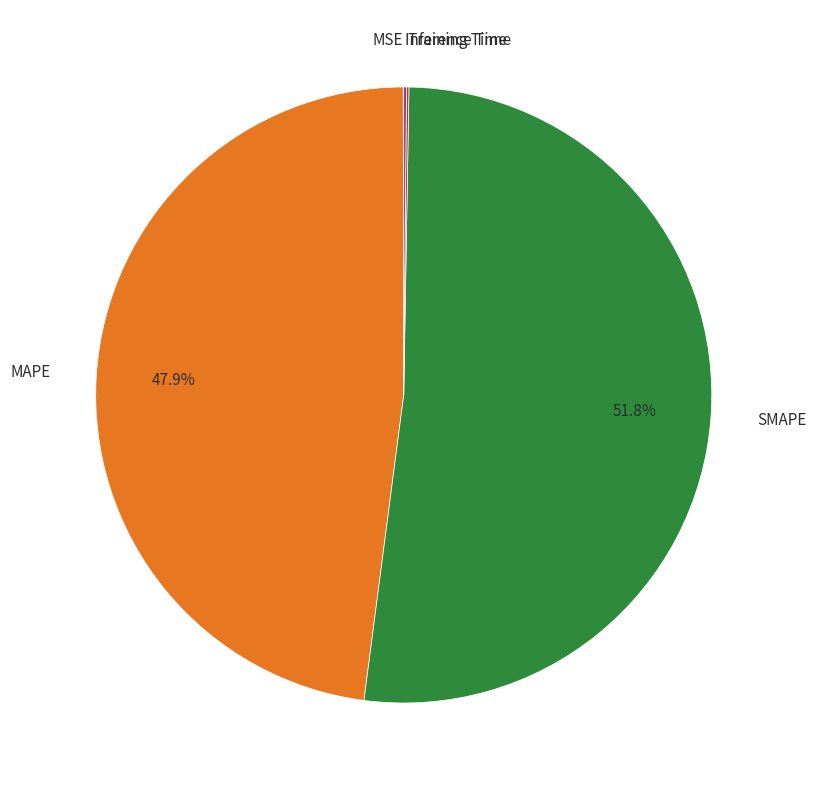

Is there any slice that represents more than half of the pie?

Yes